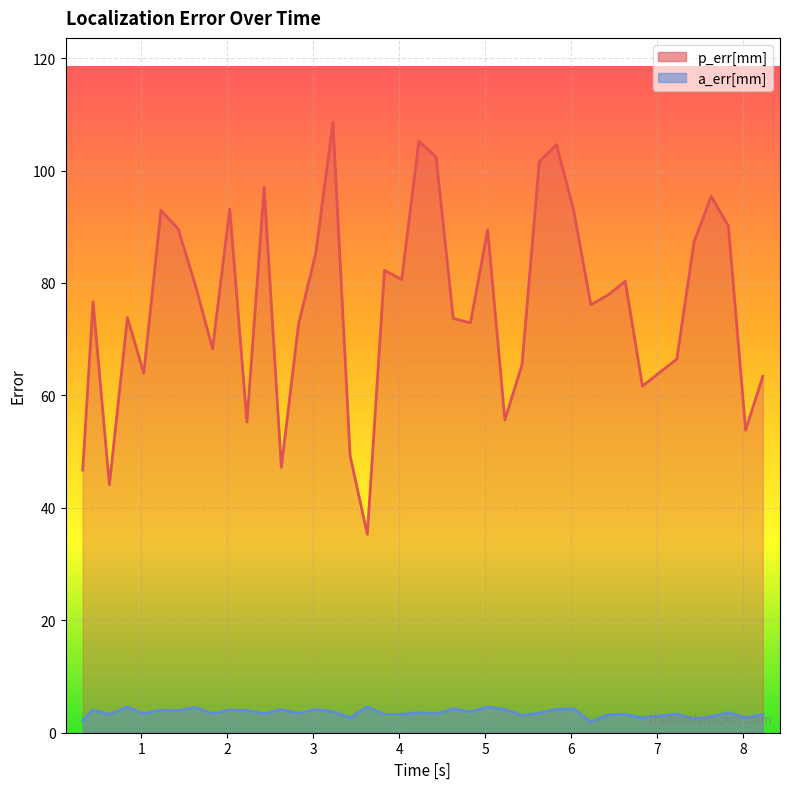

Which series has the widest spread of values?

p_err[mm]